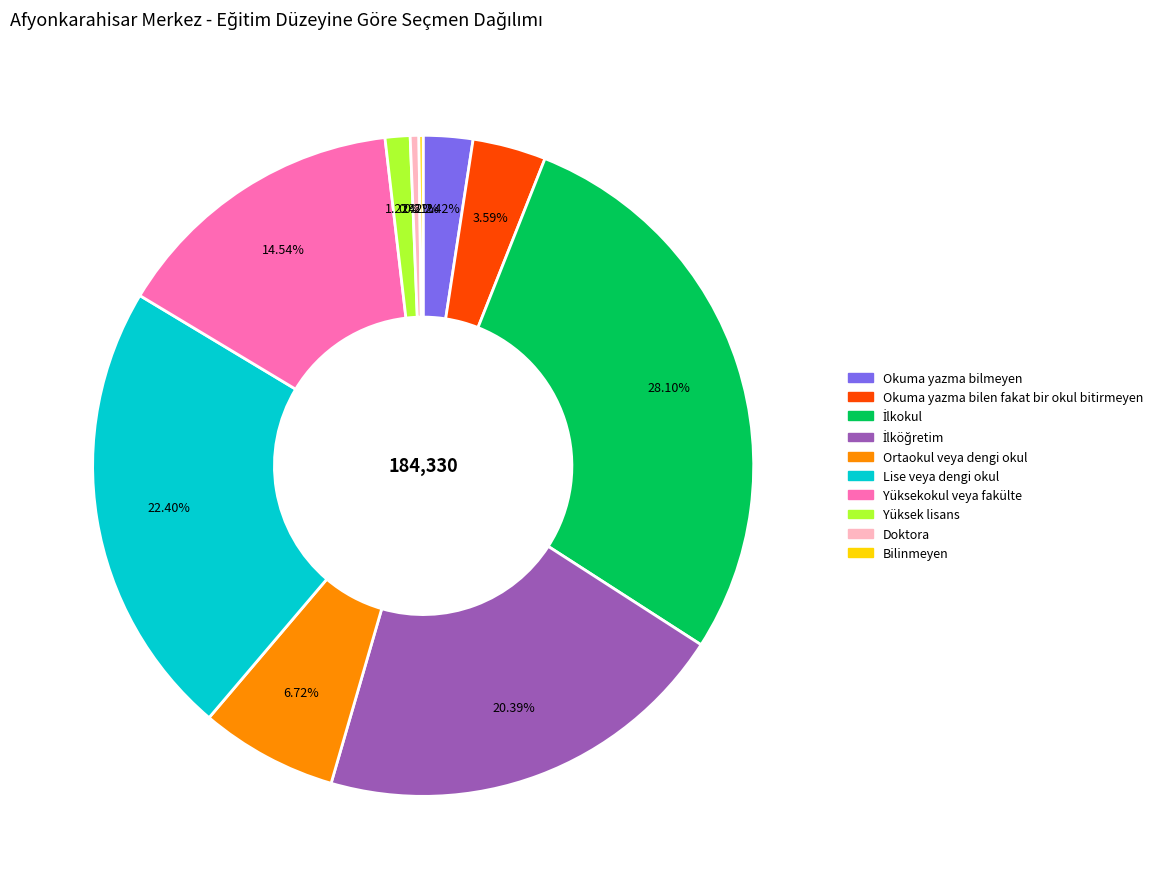

Is there a majority slice in this chart?

No